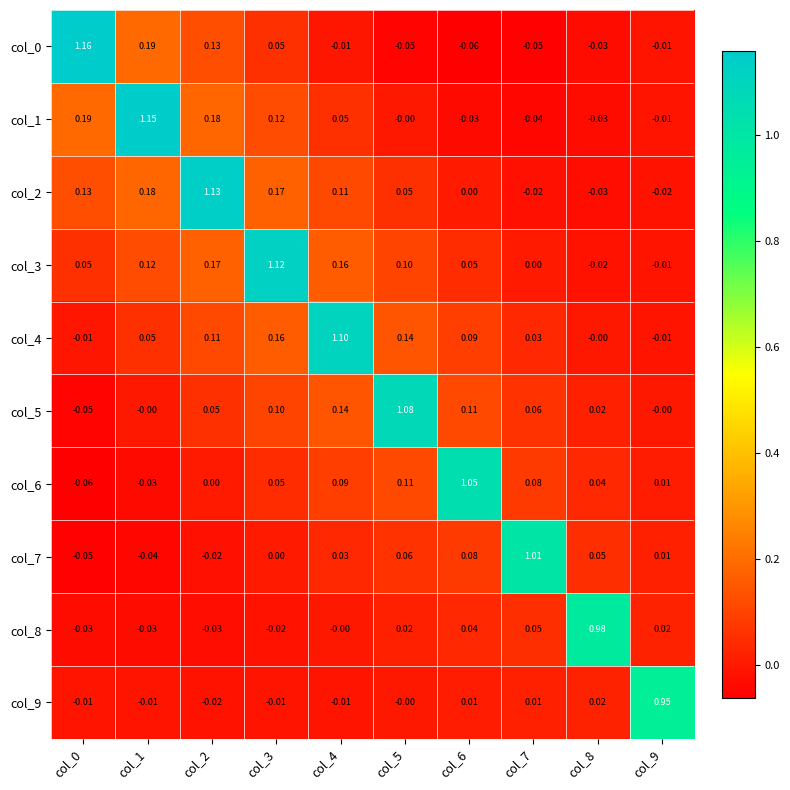

How many values in col_1 are below zero?

4